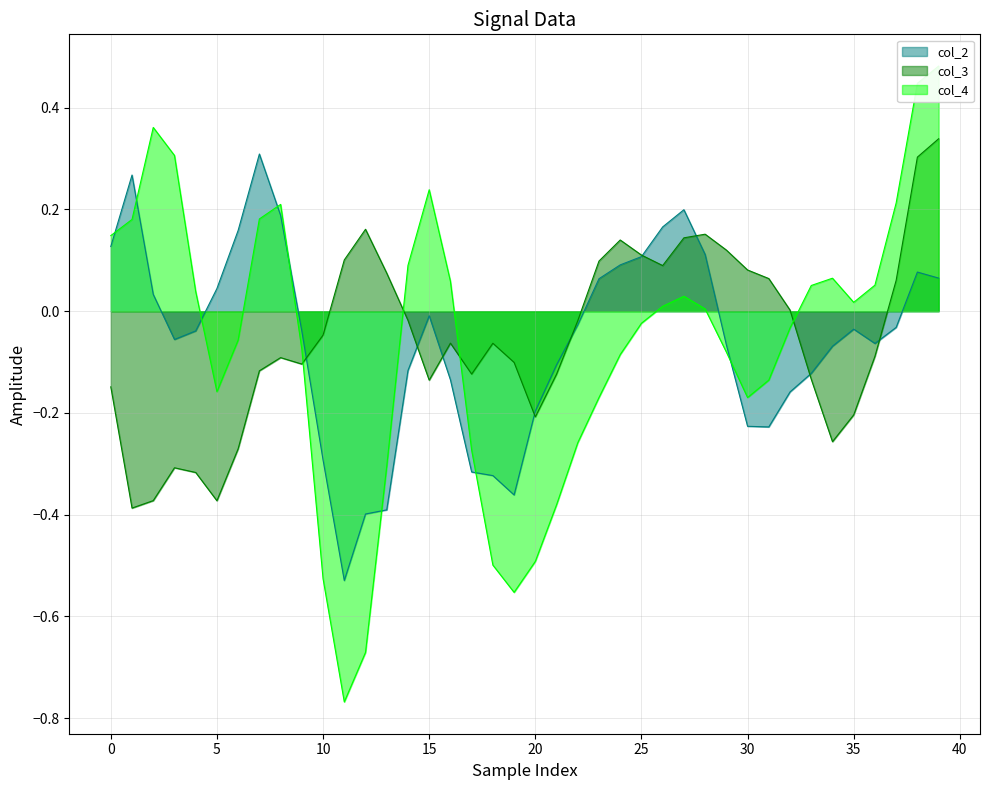

List the series in order of their overall mean, lowest first.

col_4, col_2, col_3